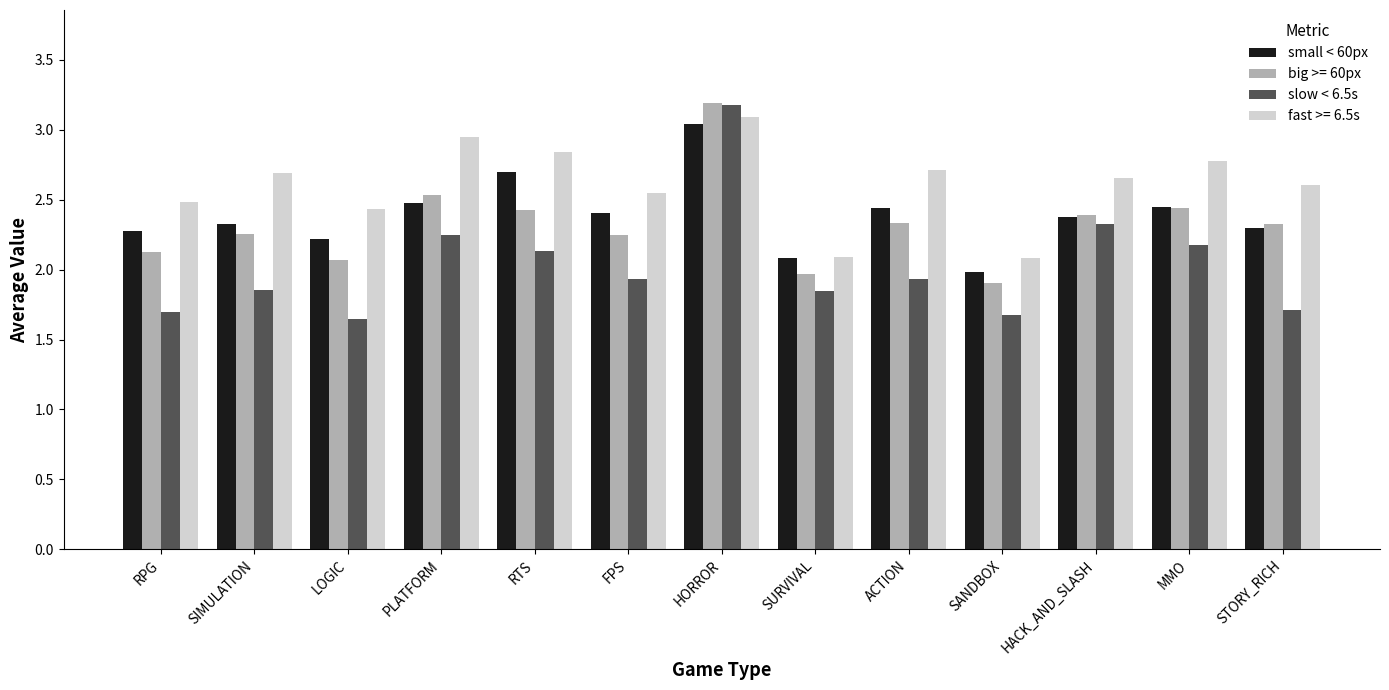

Does the chart contain any negative values?

No